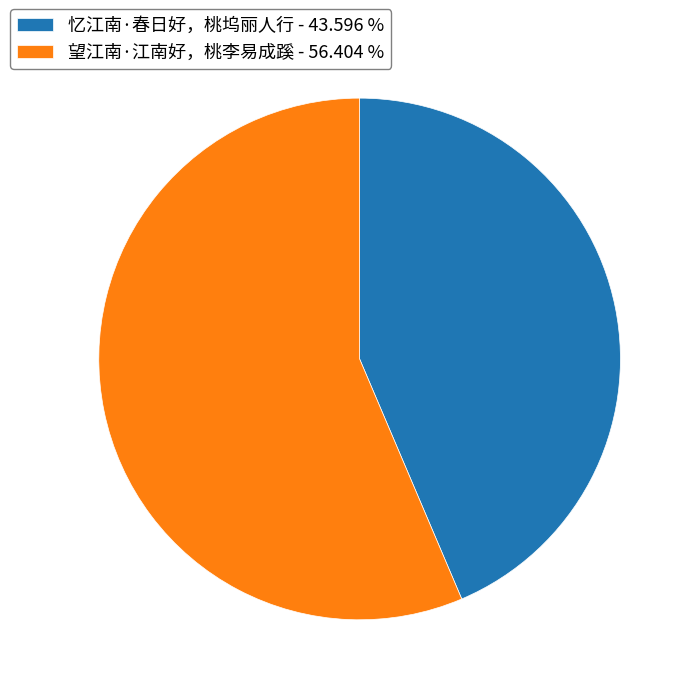

Which slice is the smallest?

忆江南·春日好，桃坞丽人行